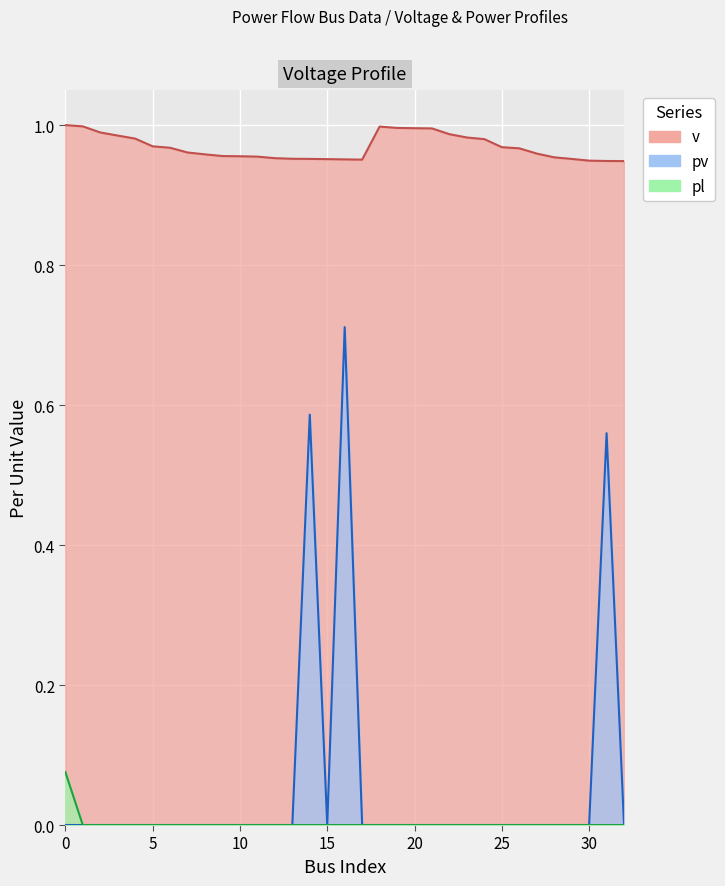

True or false: pl and pv intersect in this chart.

False